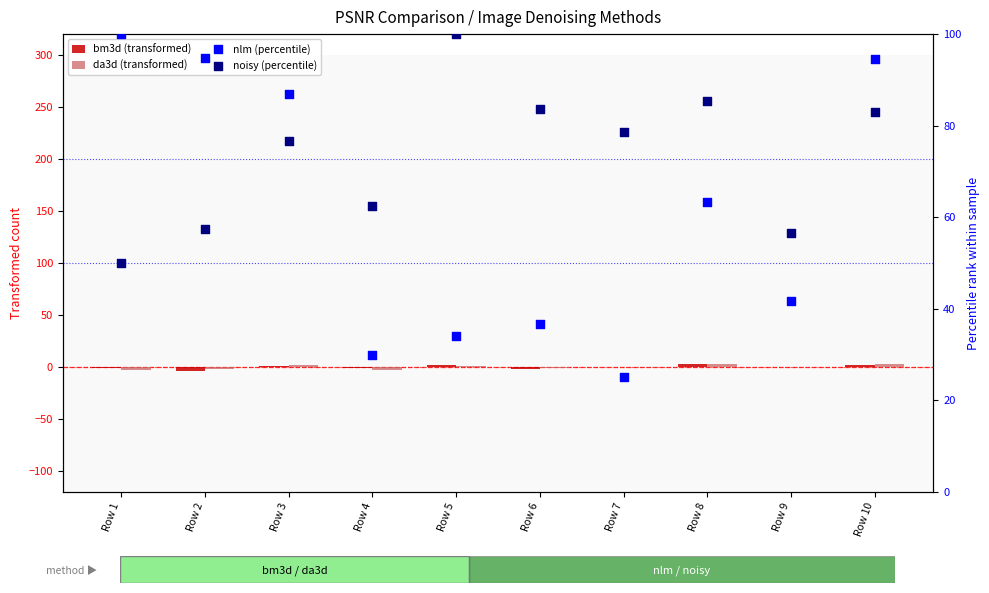

At how many categories does at least one series exceed 6?

10